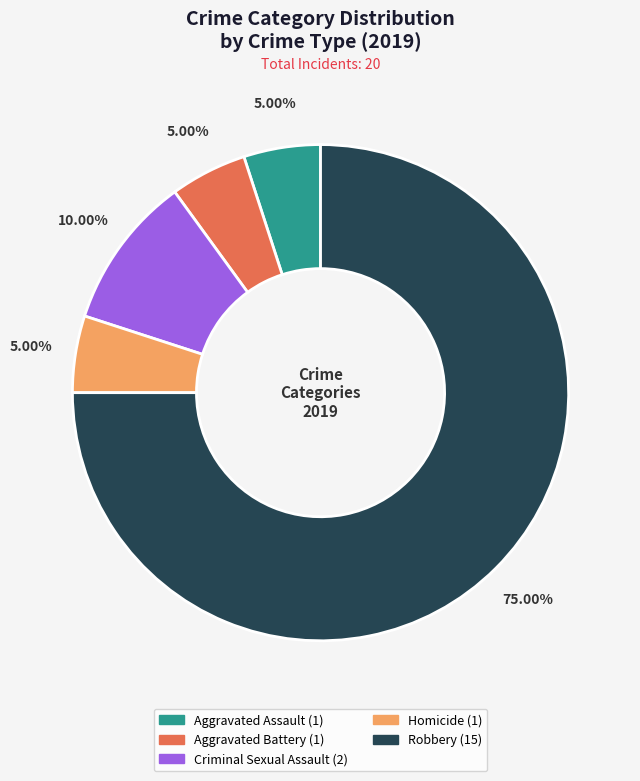

What portion of the pie excludes Homicide?

95.0%